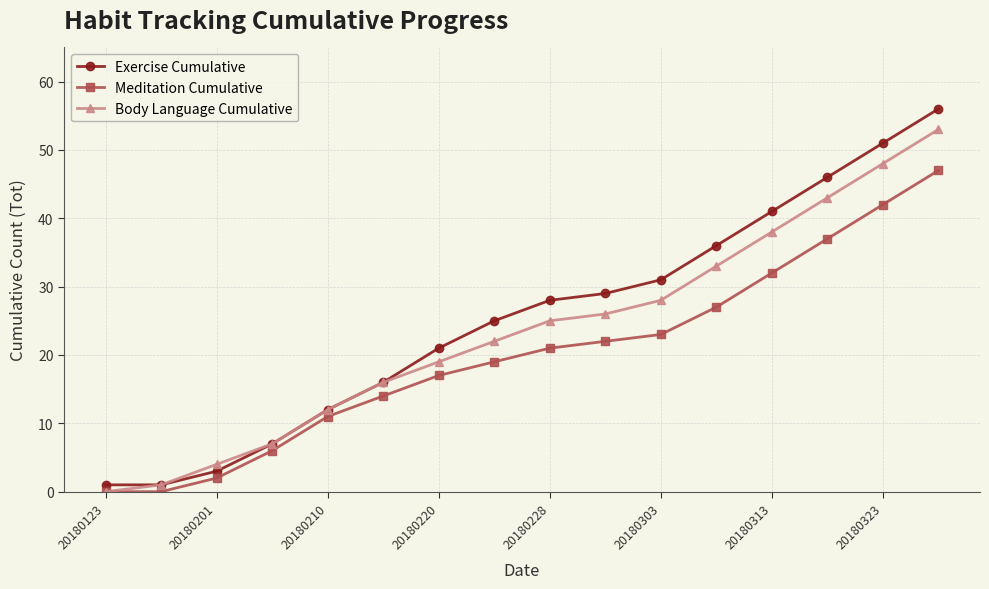

How many values in Body Language Cumulative are above zero?

15